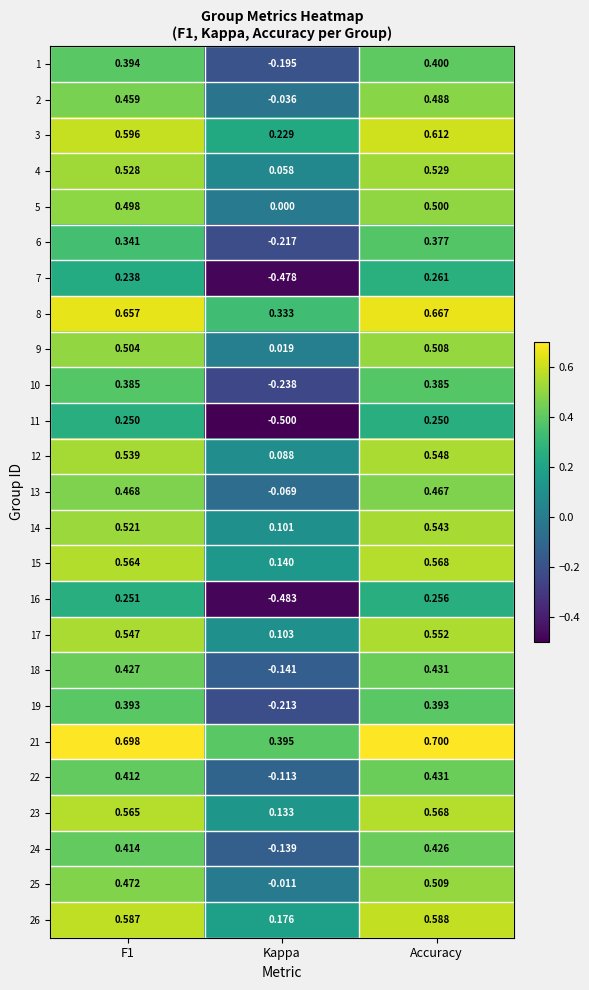

What is the smallest value displayed?

-0.5